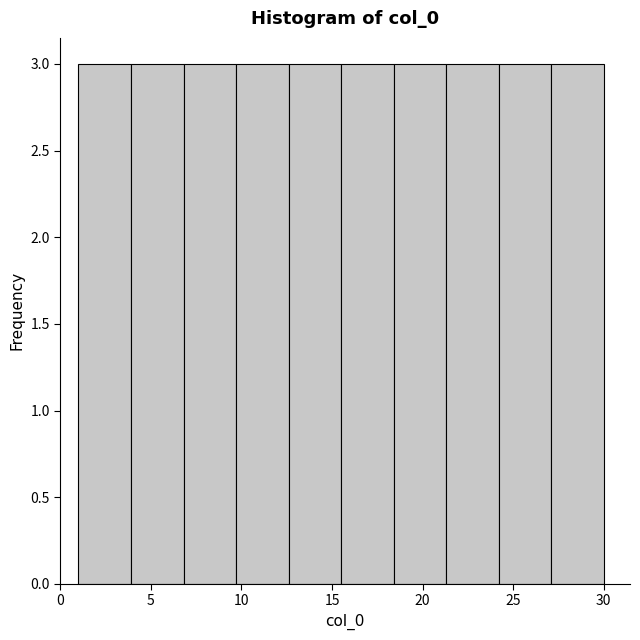

Reading left to right, transcribe this chart: for each bar, give the range it covers on the x-axis and its height. Neither the bar edges nor the heights are printed on the chart, so give them approximately, as read against the axes.

1.0 to 3.9: 3
3.9 to 6.8: 3
6.8 to 9.7: 3
9.7 to 12.6: 3
12.6 to 15.5: 3
15.5 to 18.4: 3
18.4 to 21.3: 3
21.3 to 24.2: 3
24.2 to 27.1: 3
27.1 to 30.0: 3